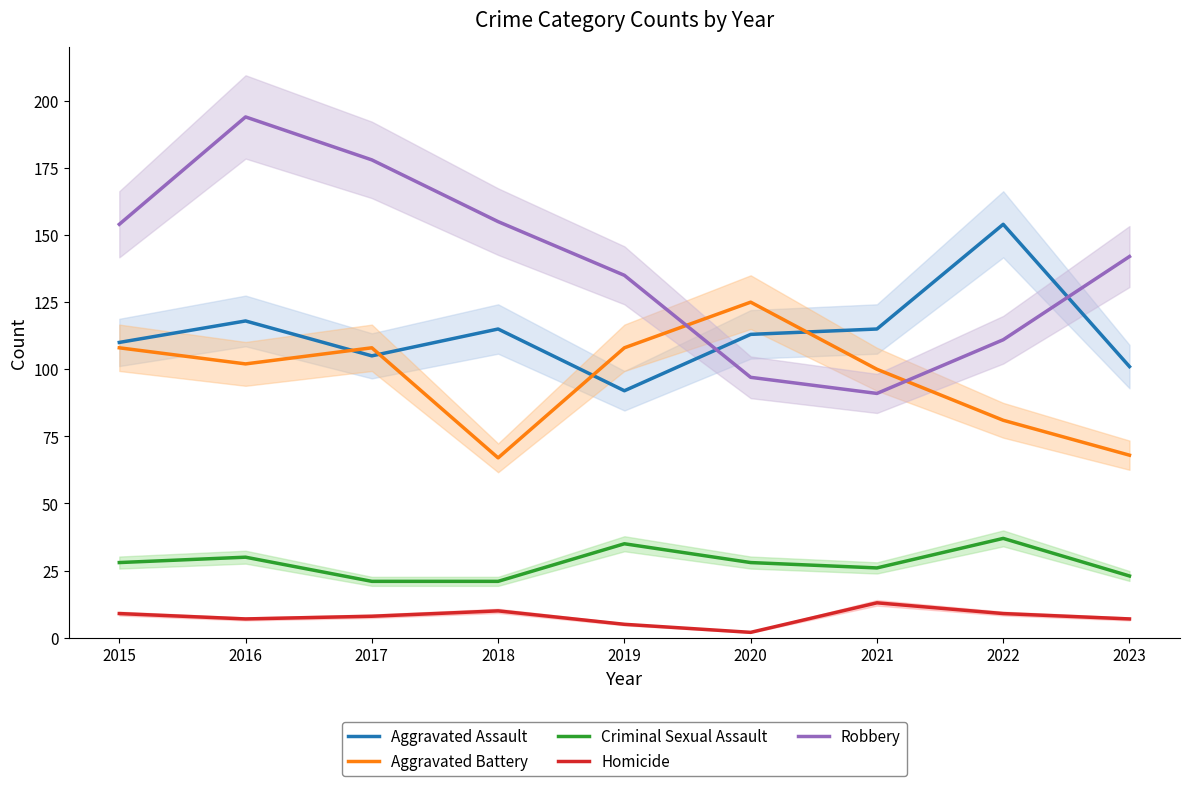

At which category does Robbery reach its first local peak?

2016